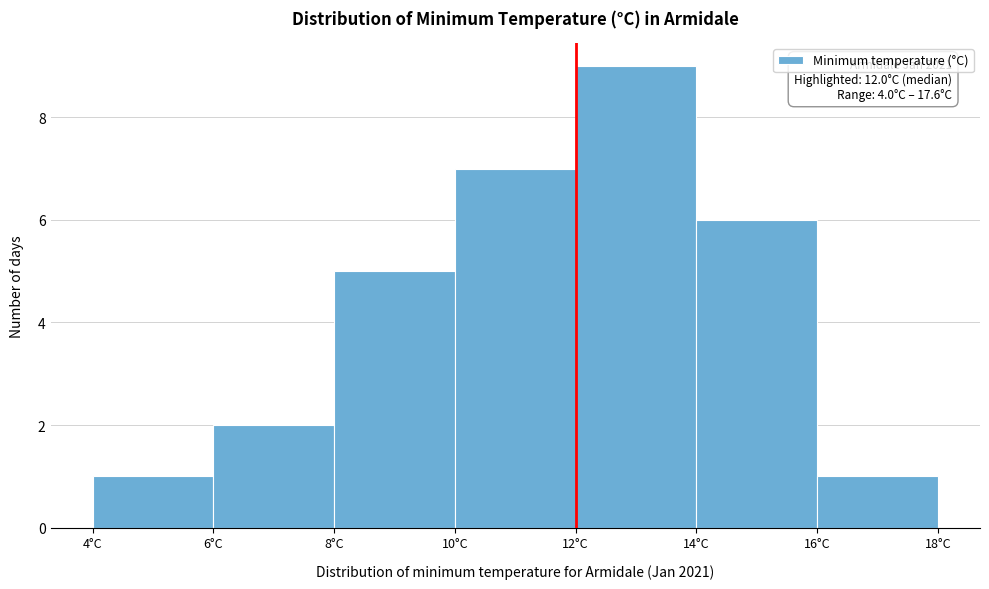

Over which range of the x-axis is the bar tallest?

12 to 14